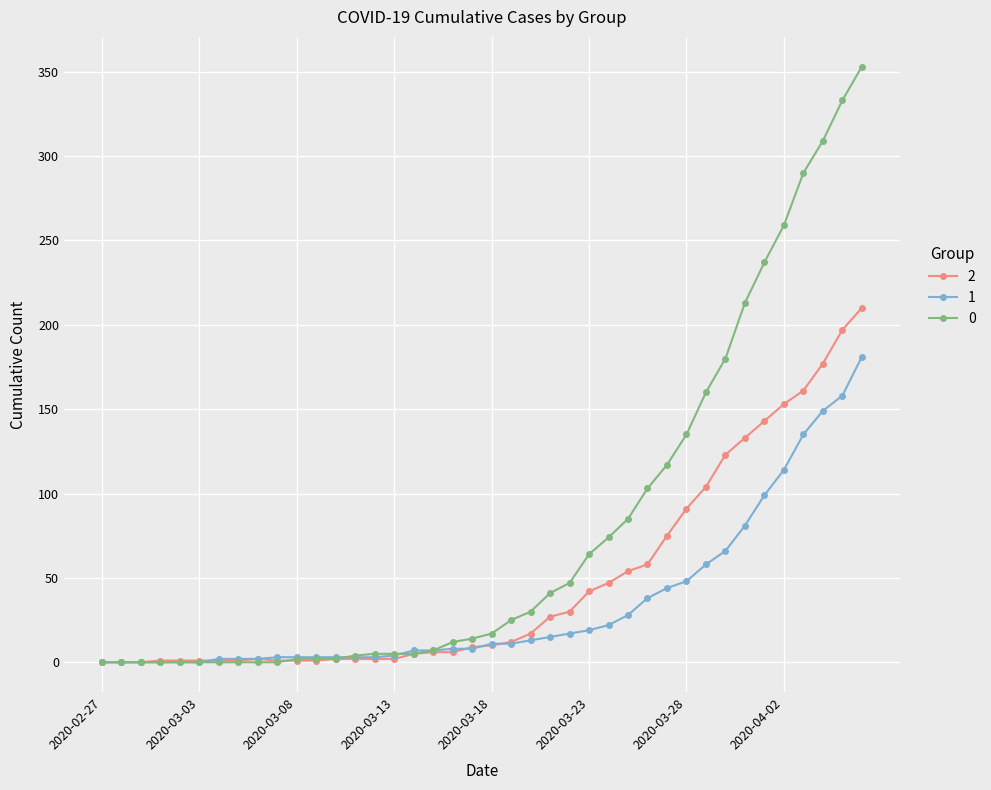

What is the maximum value shown in the chart?

353